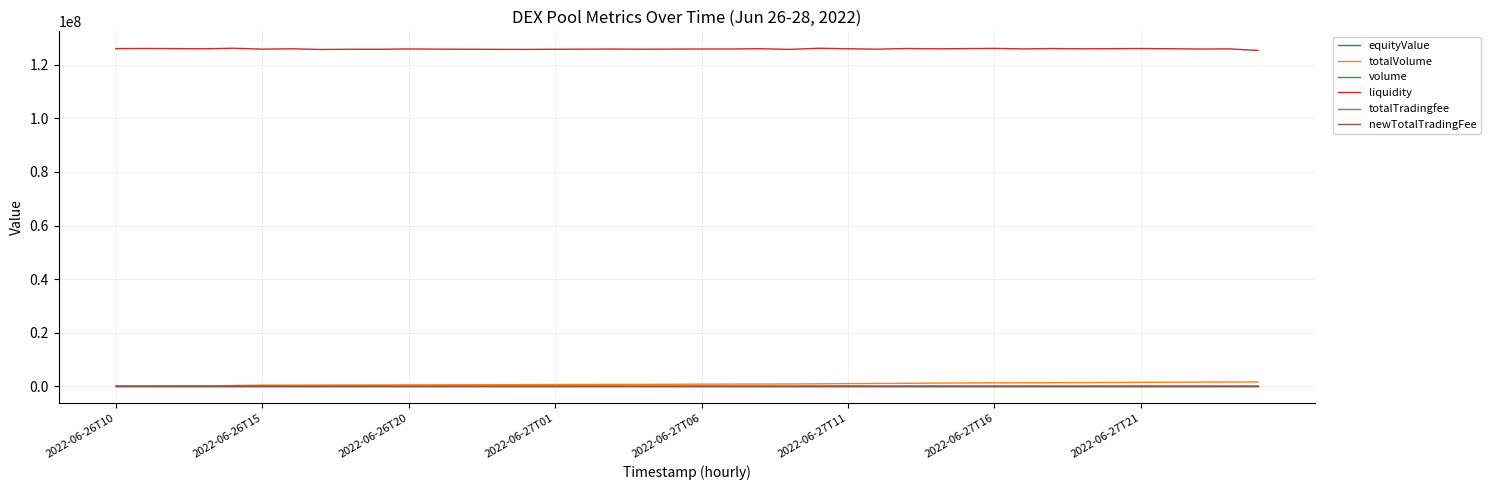

What is the greatest value displayed?

126210494.3